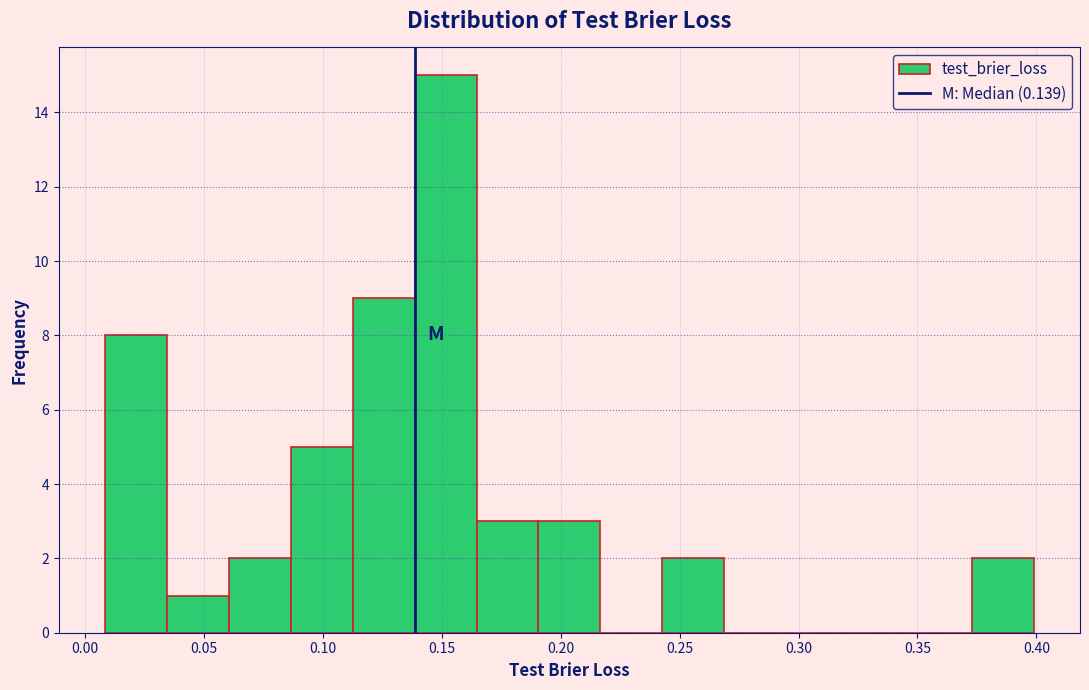

Reading left to right, list every bar in this chart as the range it spans on the x-axis followed by its height. Neither the bar edges nor the heights are printed on the chart, so give them approximately, as read against the axes.

0.010 to 0.035: 8
0.035 to 0.060: 1
0.060 to 0.085: 2
0.085 to 0.115: 5
0.115 to 0.140: 9
0.140 to 0.165: 15
0.165 to 0.190: 3
0.190 to 0.215: 3
0.215 to 0.245: 0
0.245 to 0.270: 2
0.270 to 0.295: 0
0.295 to 0.320: 0
0.320 to 0.345: 0
0.345 to 0.375: 0
0.375 to 0.400: 2